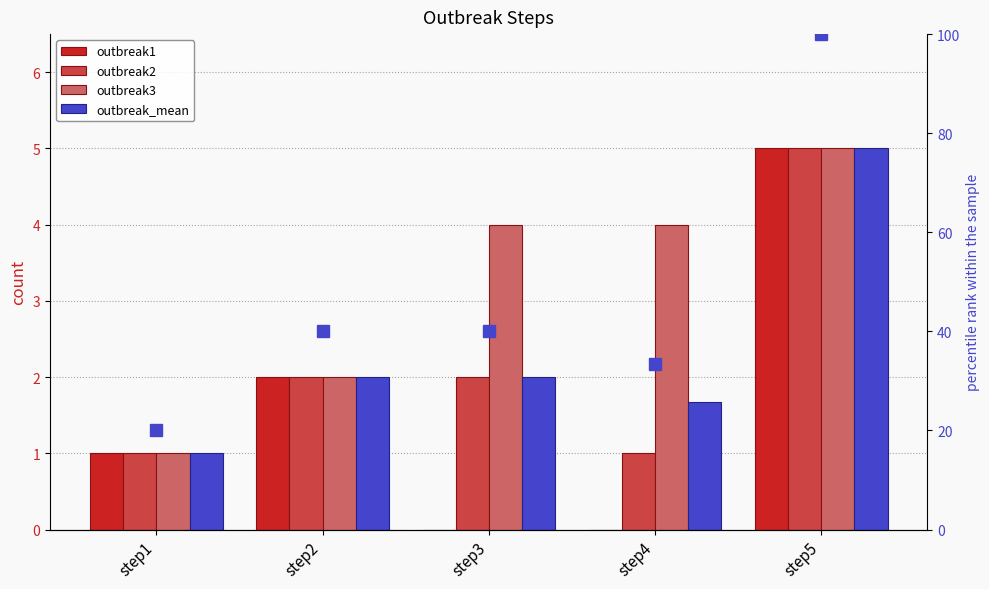

Where does the outbreak_mean series first go above 2?

step5